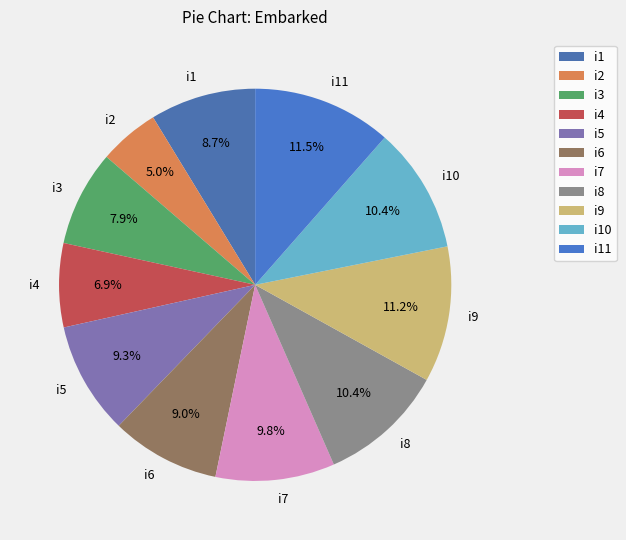

What portion of the pie excludes i11?

88.5%